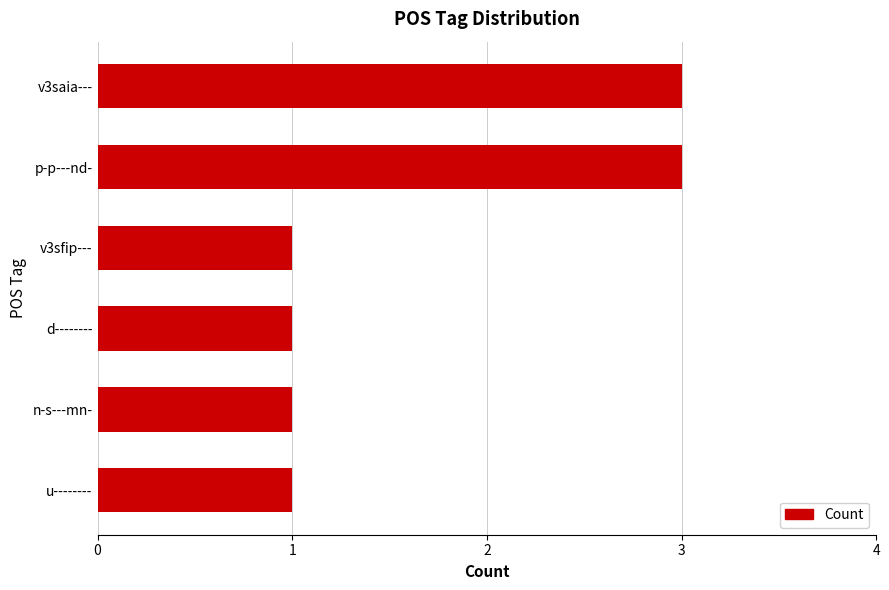

How many bars are there in total?

6